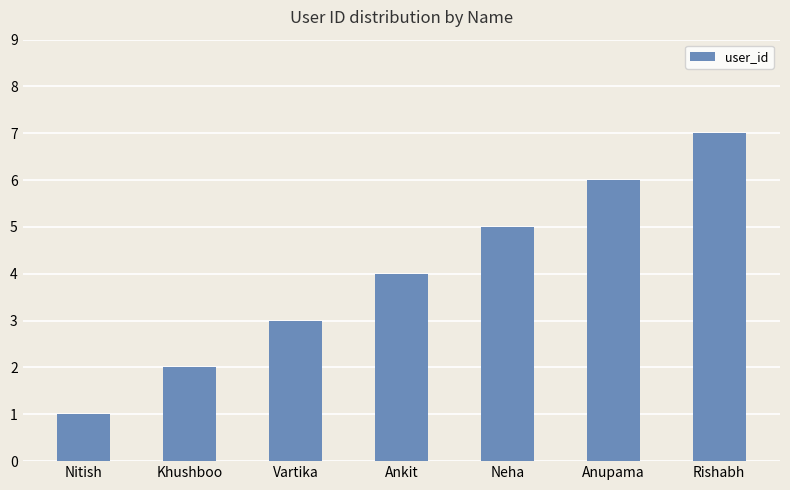

What is the difference between the second highest and second lowest values?

4